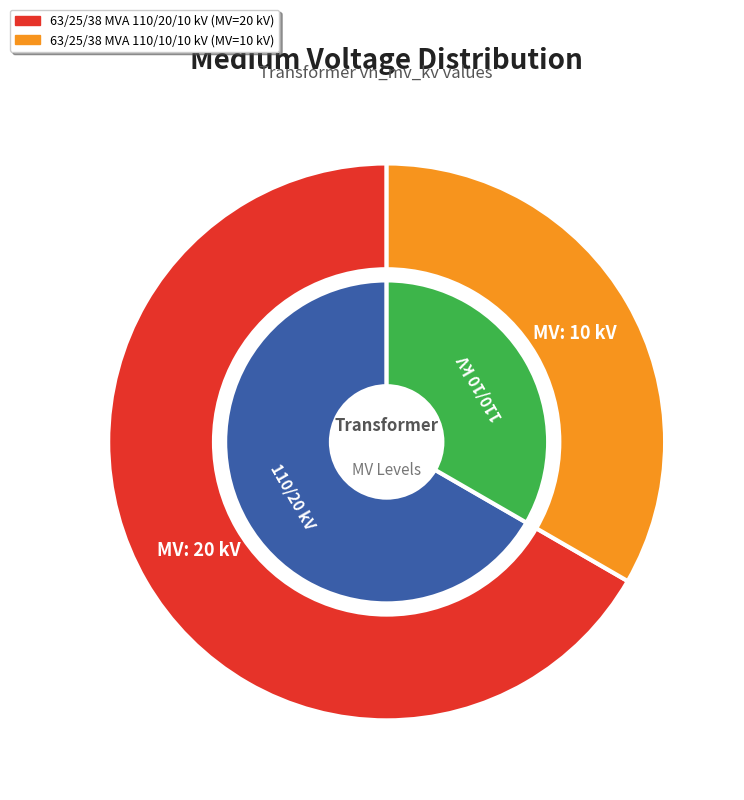

To the nearest percent, what portion does 63/25/38 MVA 110/20/10 kV represent?

67%